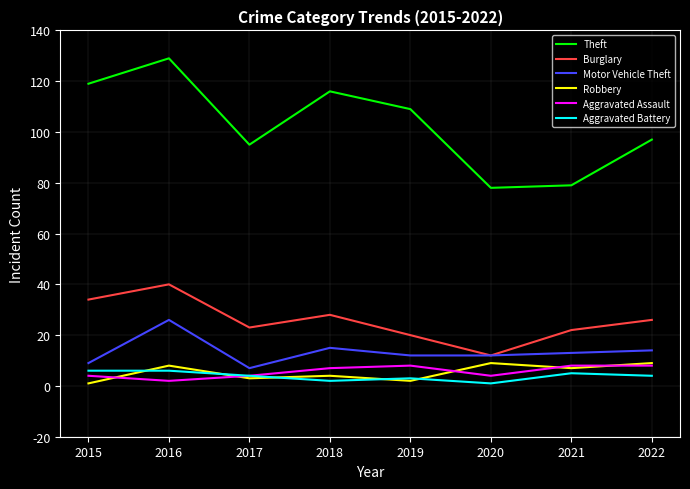

How many lines are shown in the chart?

6